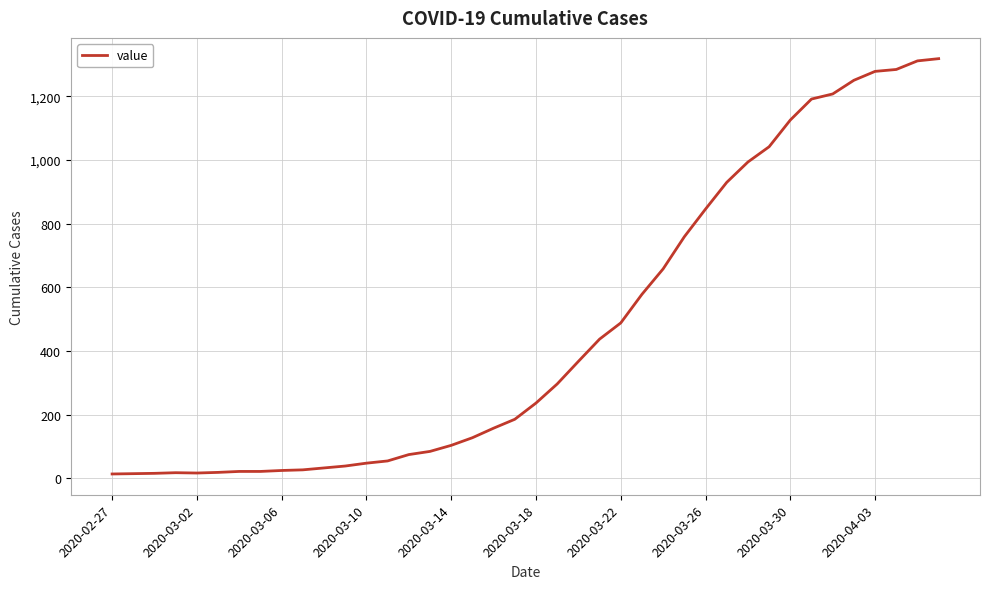

What is the difference between the maximum and minimum values?

1306